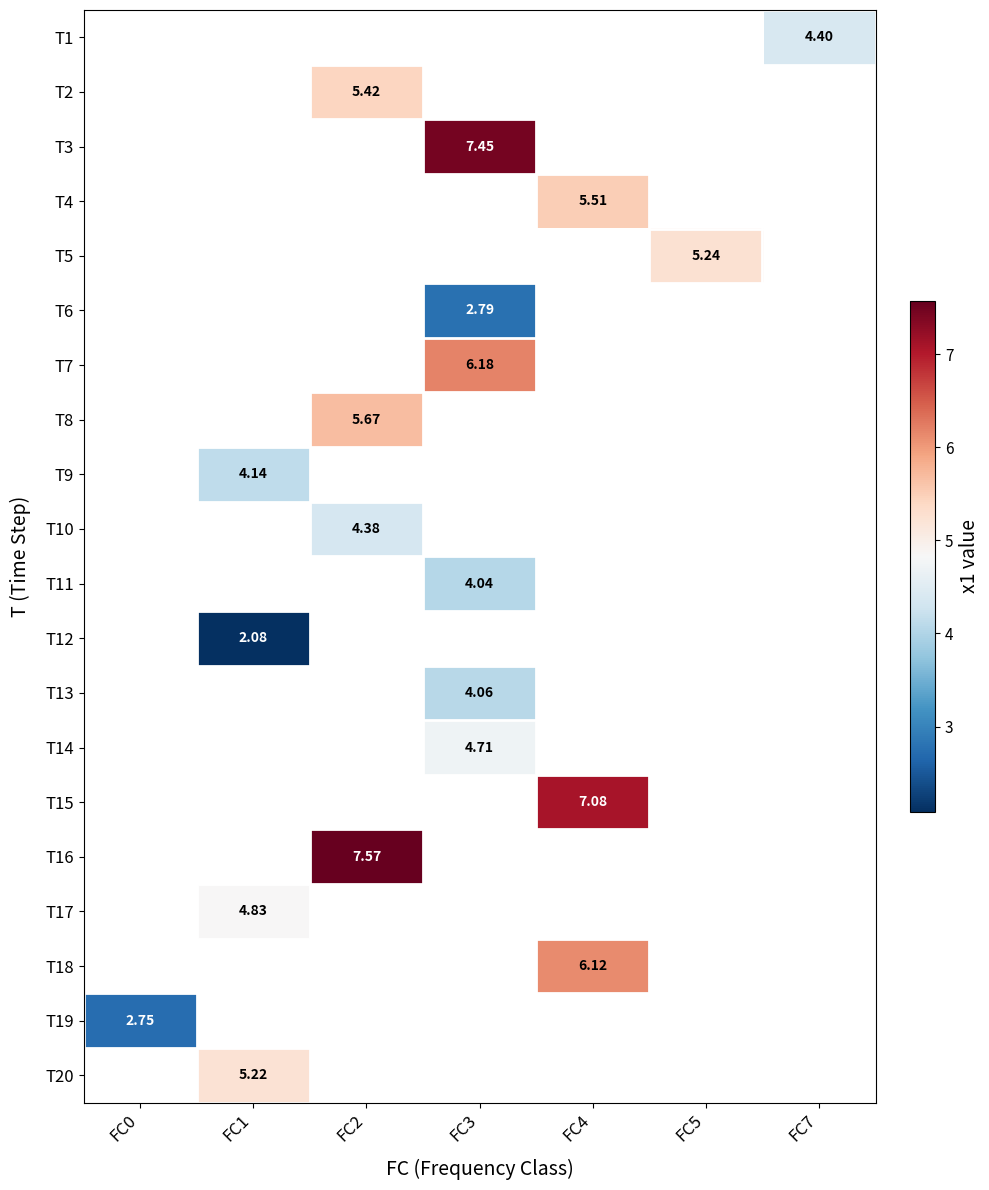

What is the smallest value displayed?

2.1